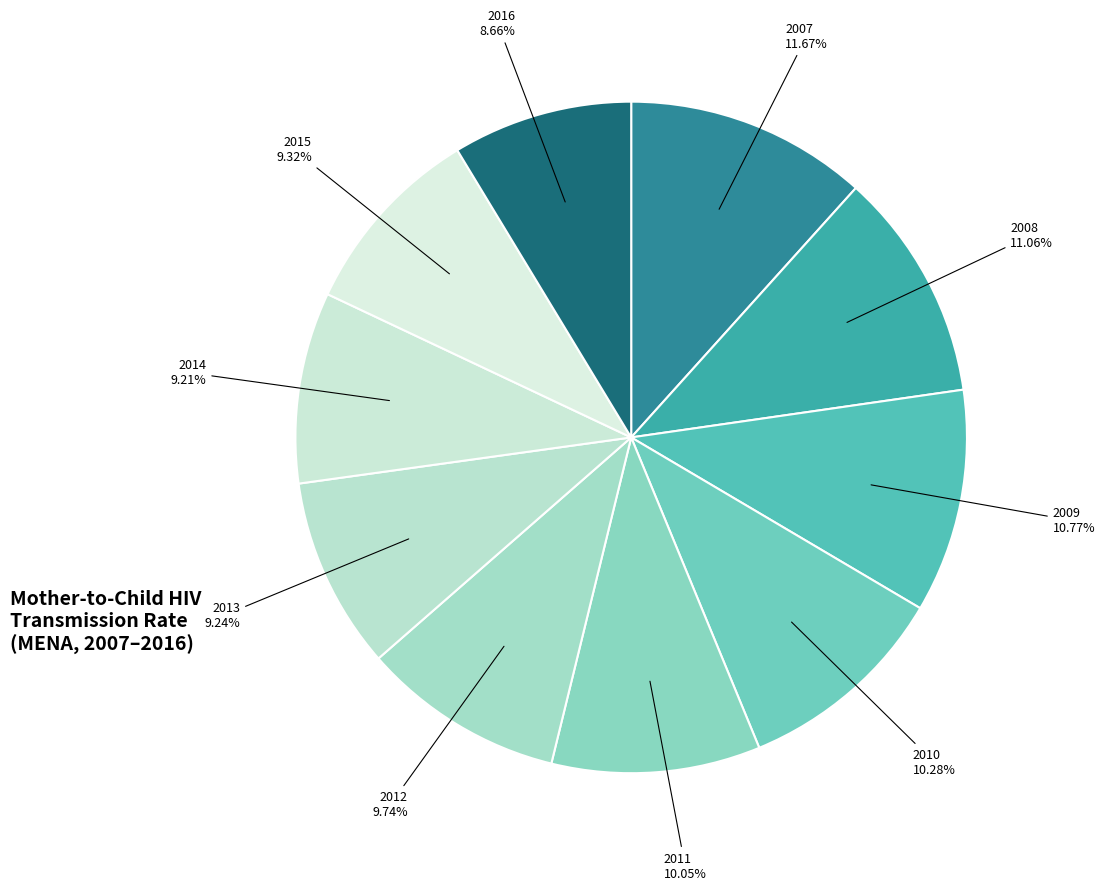

How many segments does this pie chart have?

10